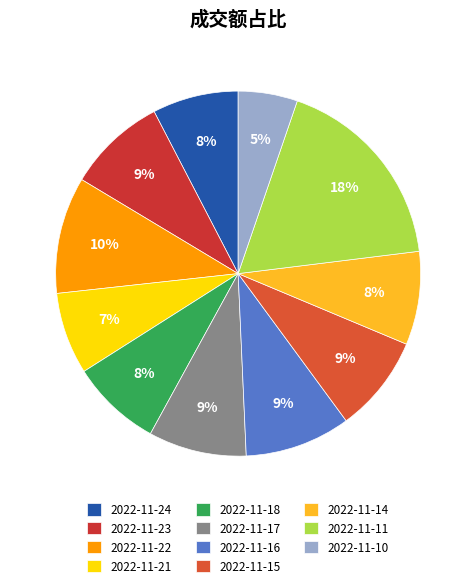

How many segments does this pie chart have?

11